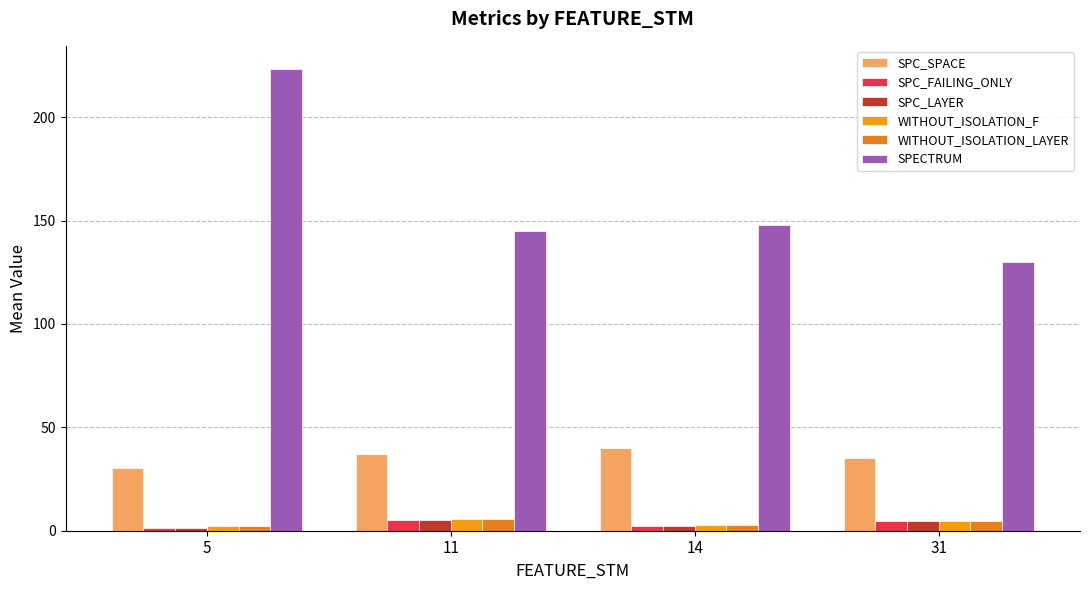

How many groups of bars are there?

4